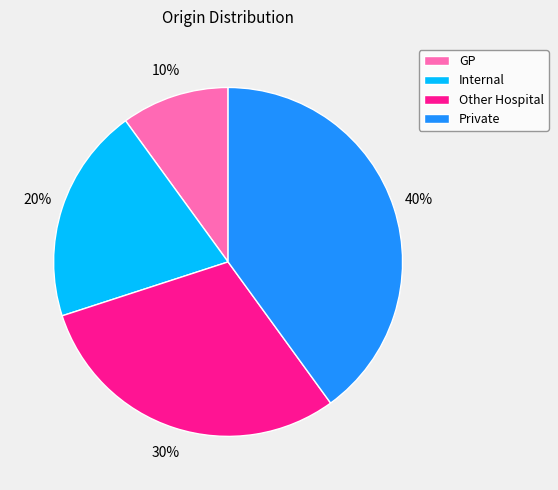

Rank the categories by value from lowest to highest.

GP, Internal, Other Hospital, Private